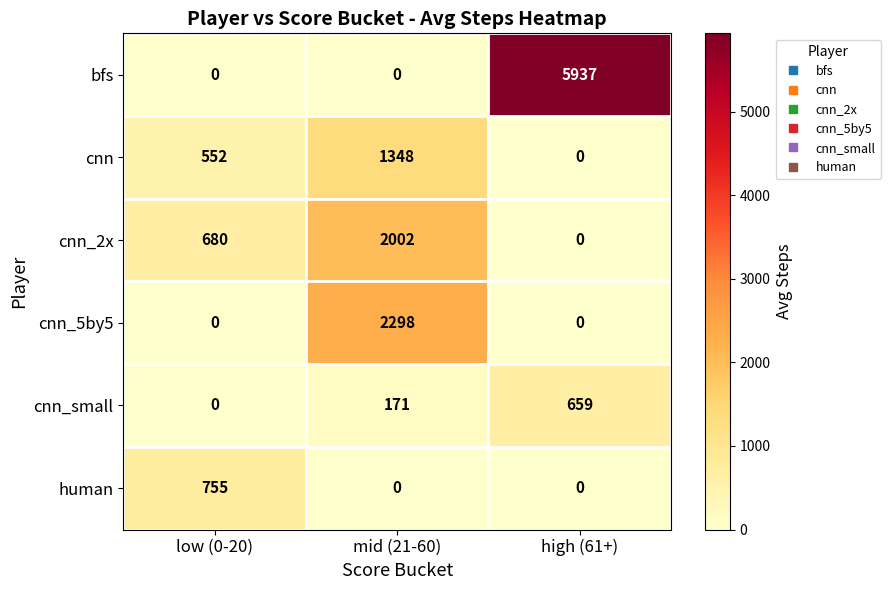

At how many categories does at least one series exceed 2940?

1